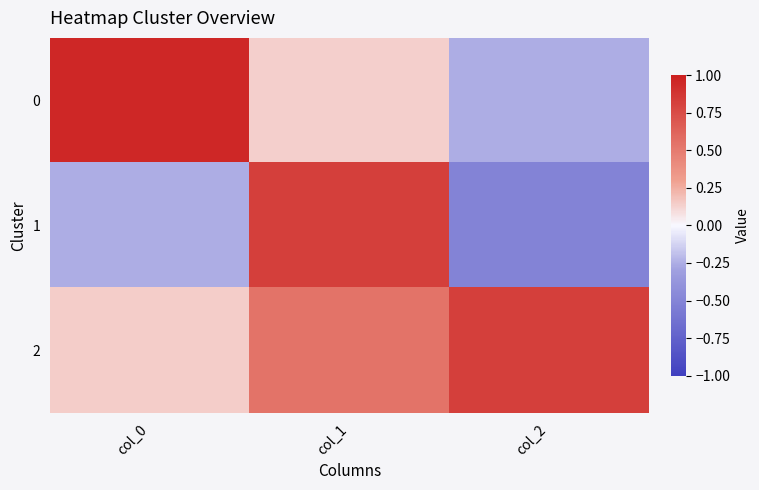

Which series has the largest total across all categories?

2